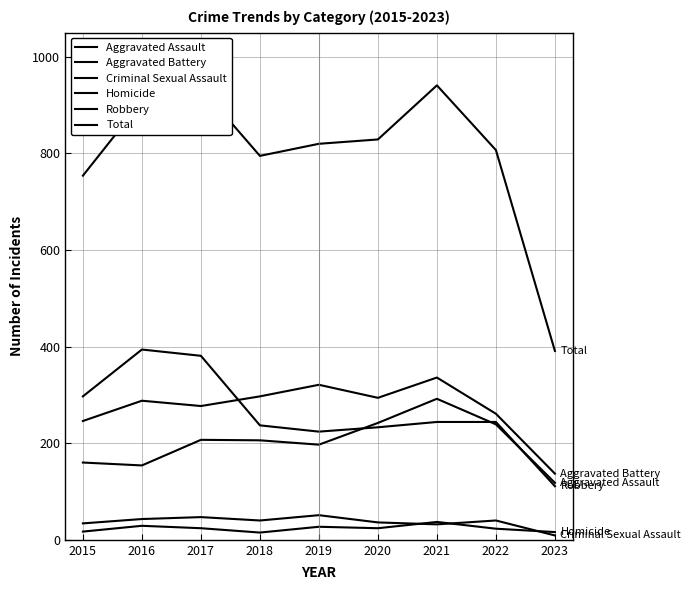

At 2020, list the series in order from smallest to largest.

Homicide, Criminal Sexual Assault, Robbery, Aggravated Assault, Aggravated Battery, Total